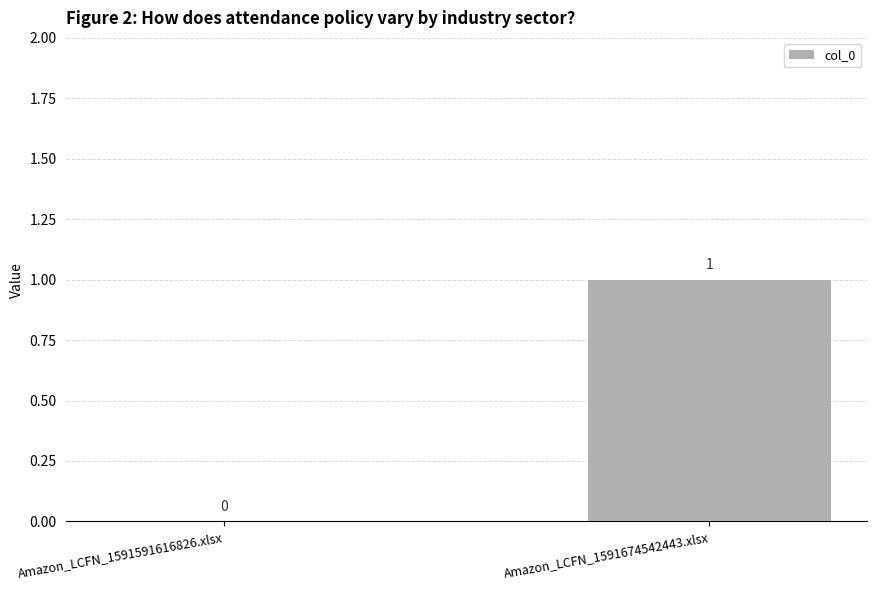

Reading left to right, what are all the values shown in this chart?

Amazon_LCFN_1591591616826.xlsx=0	Amazon_LCFN_1591674542443.xlsx=1